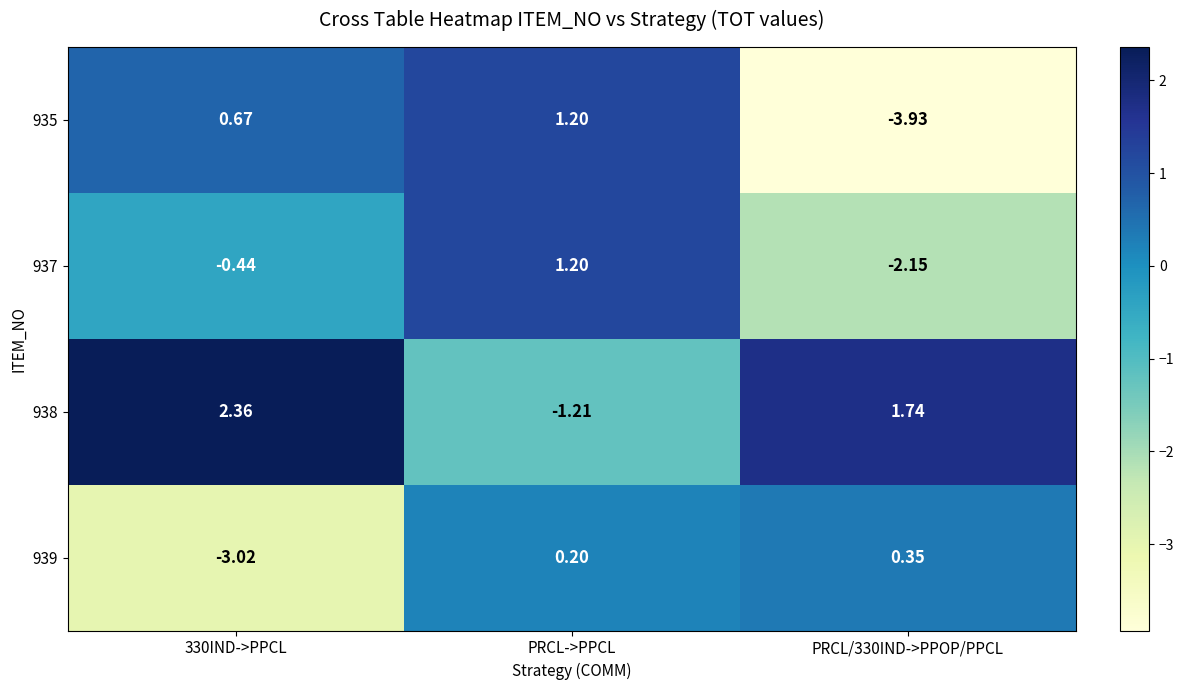

Between 330IND->PPCL and PRCL->PPCL, which series saw the biggest shift?

938